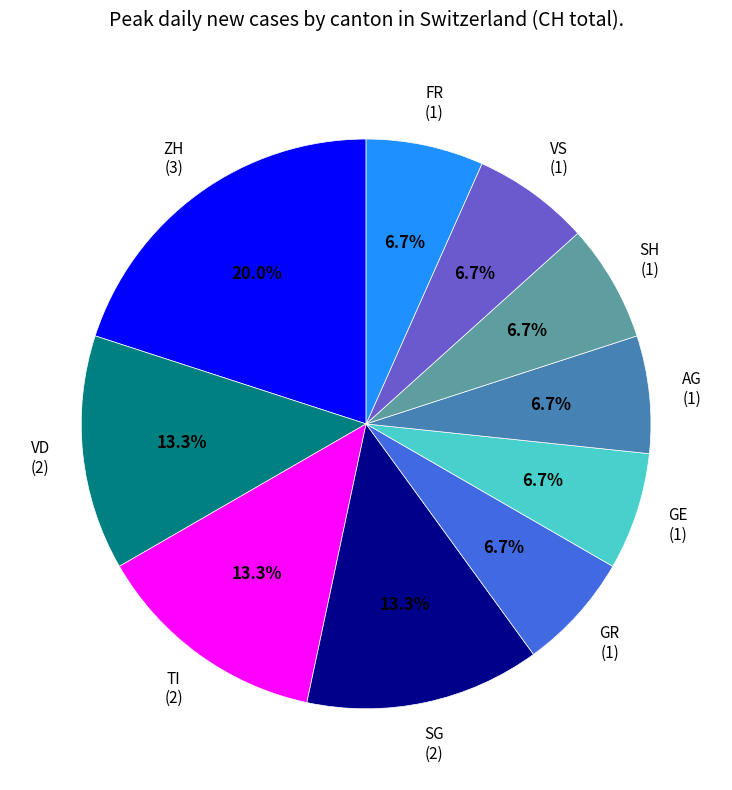

What portion of the pie excludes SG?

86.7%